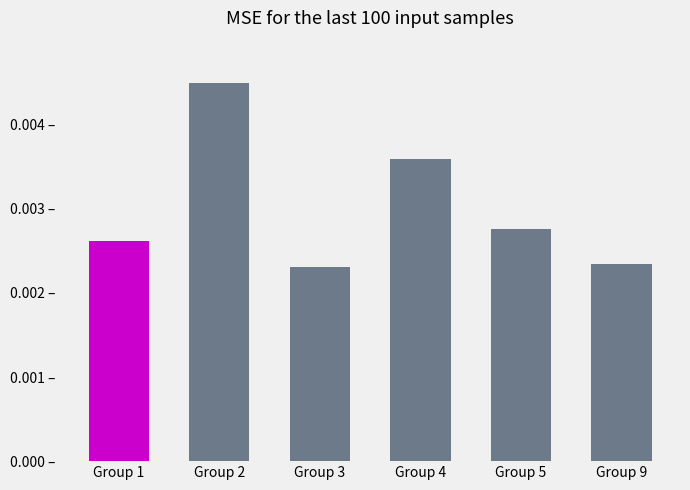

Does the chart contain any negative values?

No